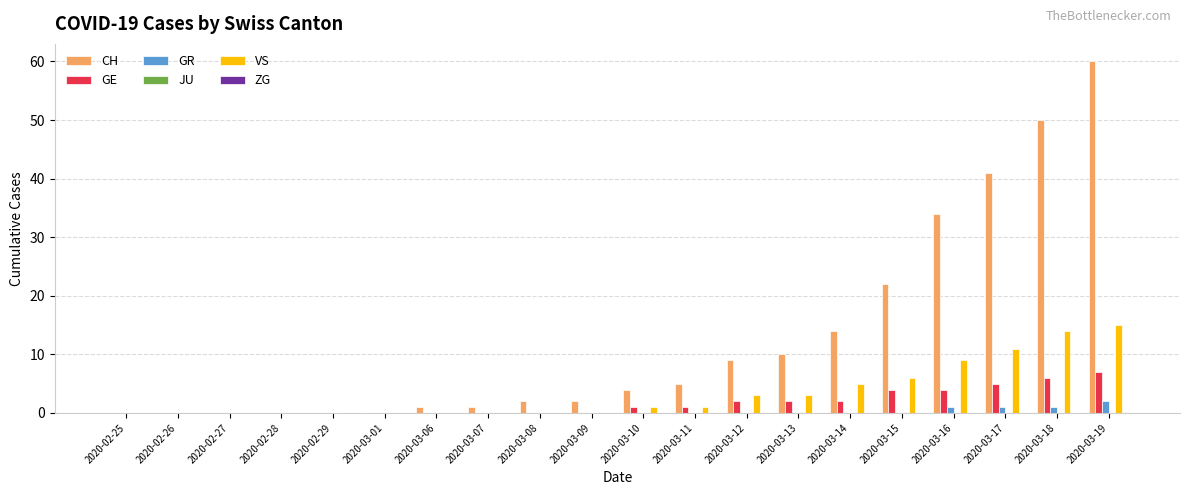

Which series has the largest range (max minus min)?

CH